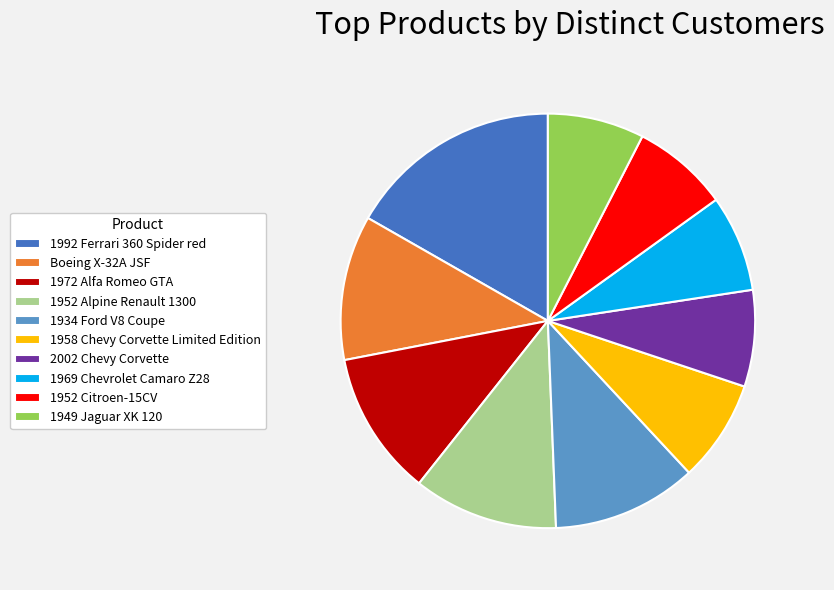

Which has a higher value, 1972 Alfa Romeo GTA or 1949 Jaguar XK 120?

1972 Alfa Romeo GTA